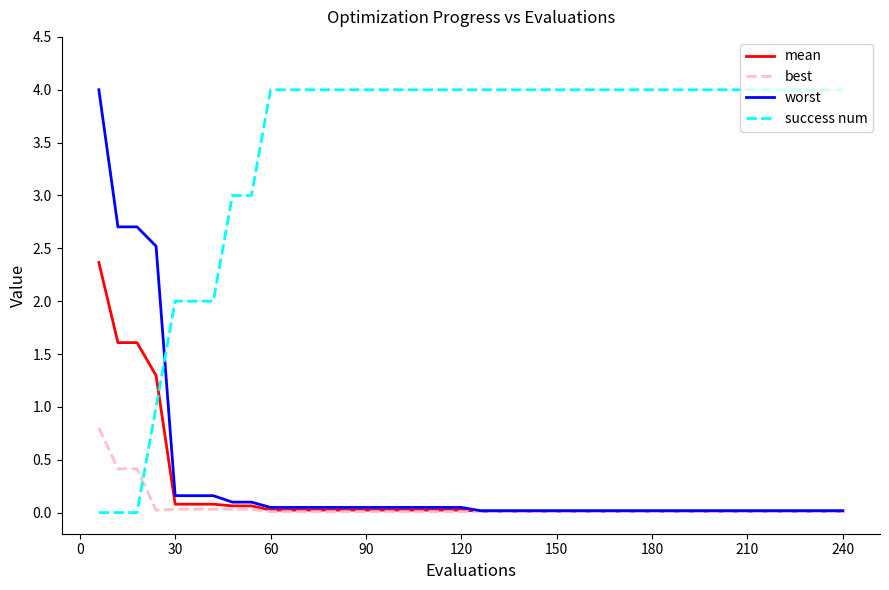

True or false: worst and success num cross at least once.

True